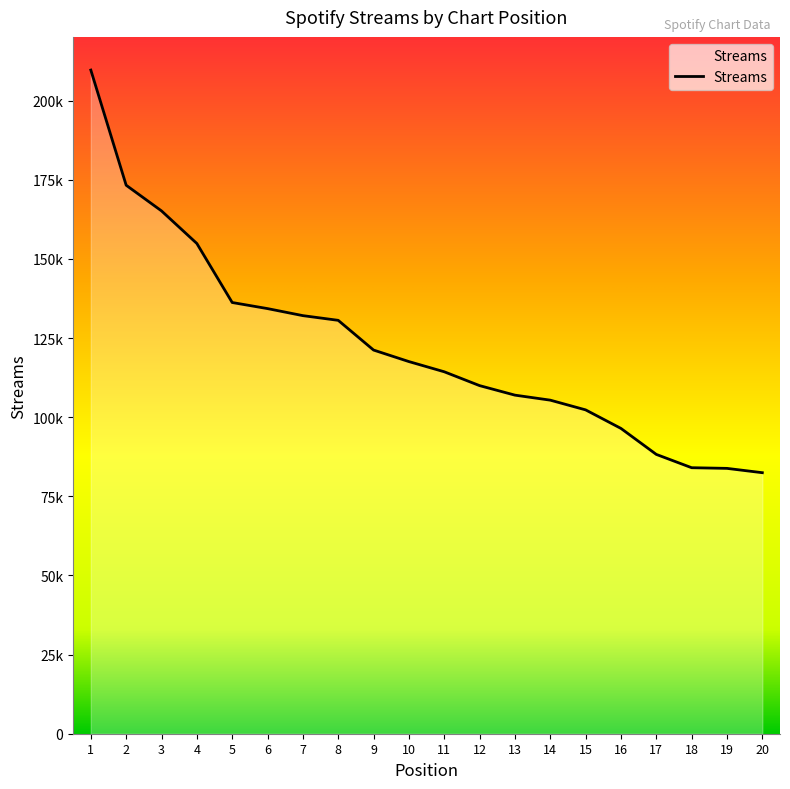

The chart shows a value of 173274 at 2. True or false?

True